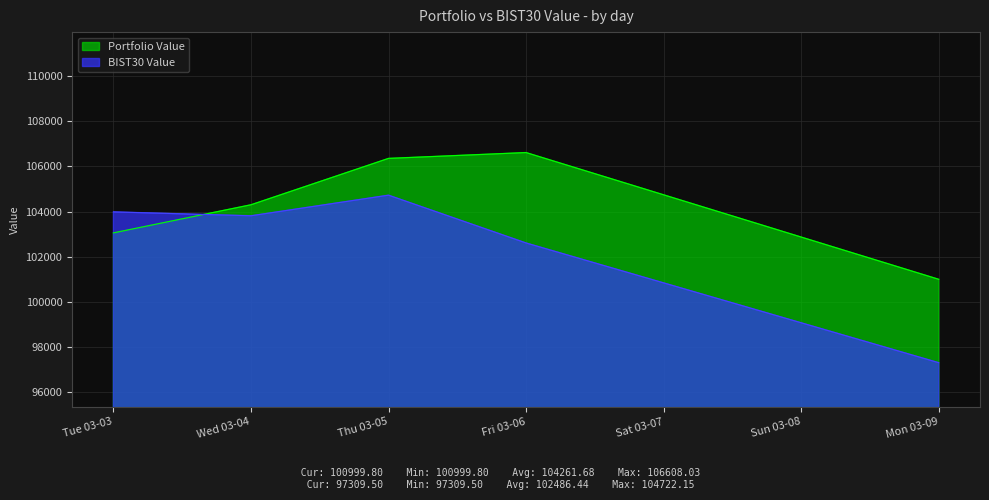

Is it true that BIST30 Value equals 103982.9 at Tue 03-03?

True